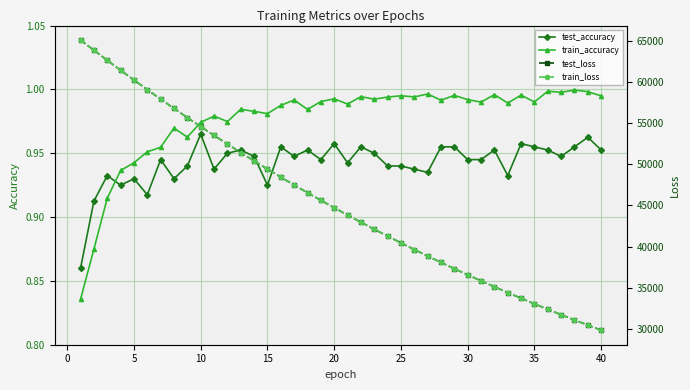

Which series has the largest range (max minus min)?

train_loss